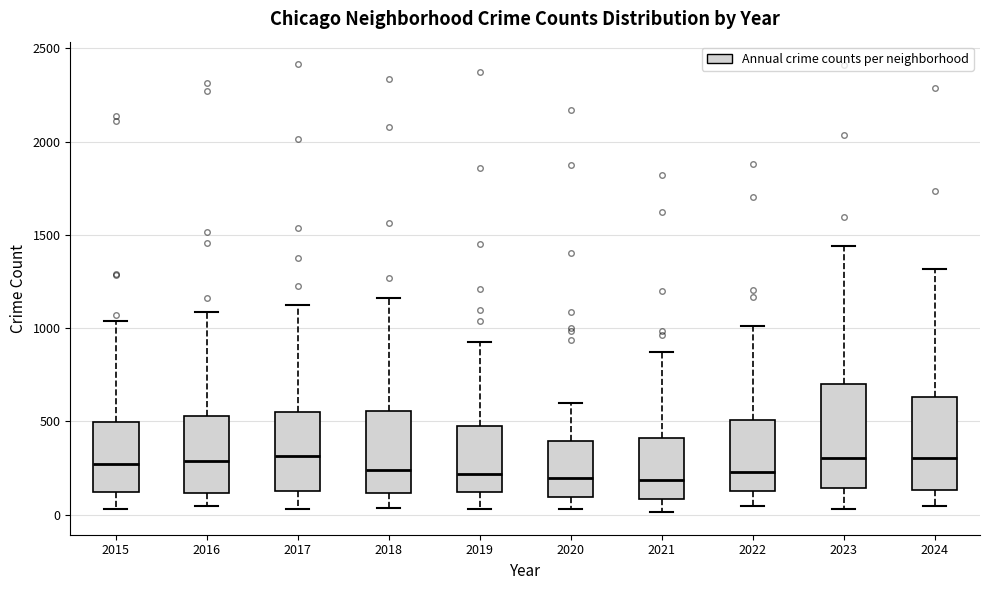

Comparing the boxes themselves (not the whiskers), which one is the tallest?

2023